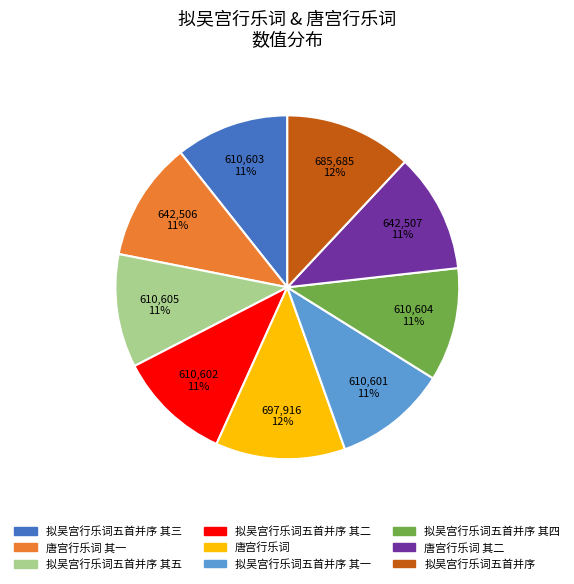

Do 拟吴宫行乐词五首并序 其三 and 唐宫行乐词 其一 together represent more than half of the pie?

No